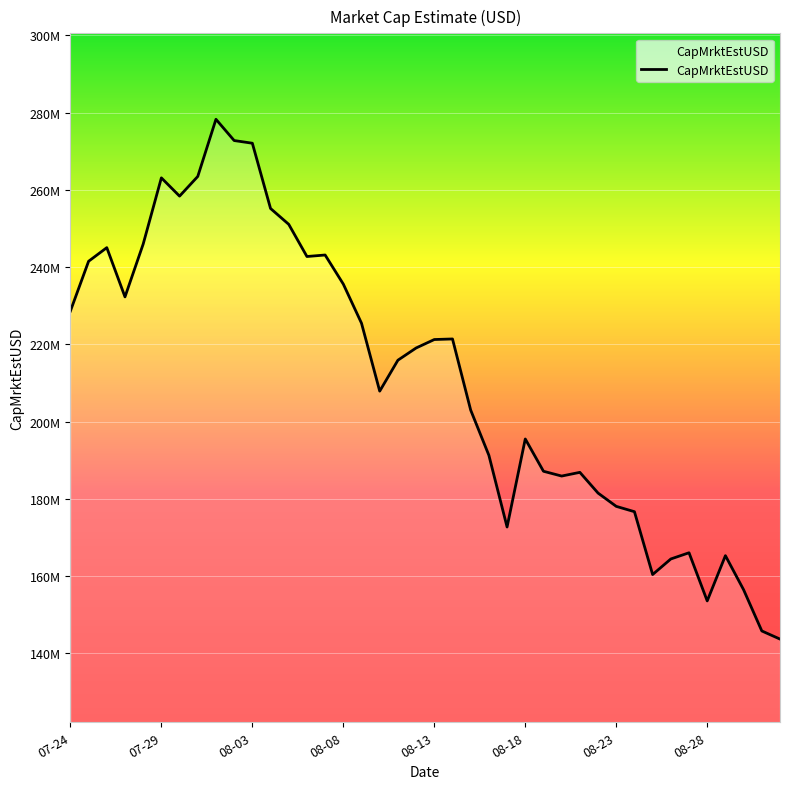

Is this an area chart (filled region under the line)?

Yes